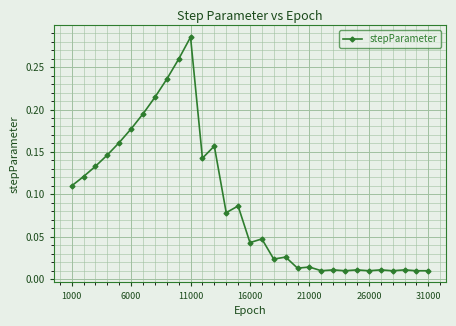

True or false: there are more than 2 points higher than both neighbors.

True